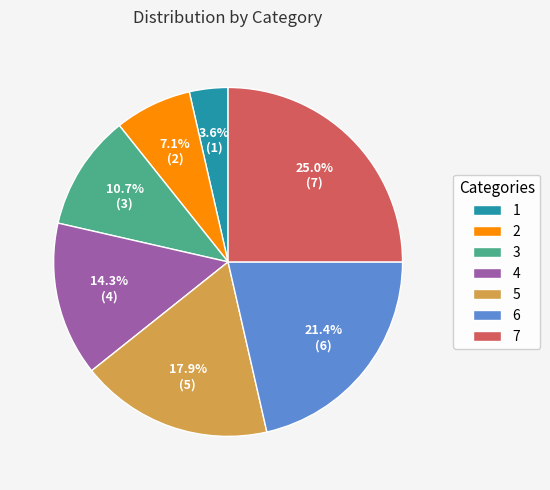

To the nearest percent, what is the difference between the 6 and 3 slice percentages?

11%